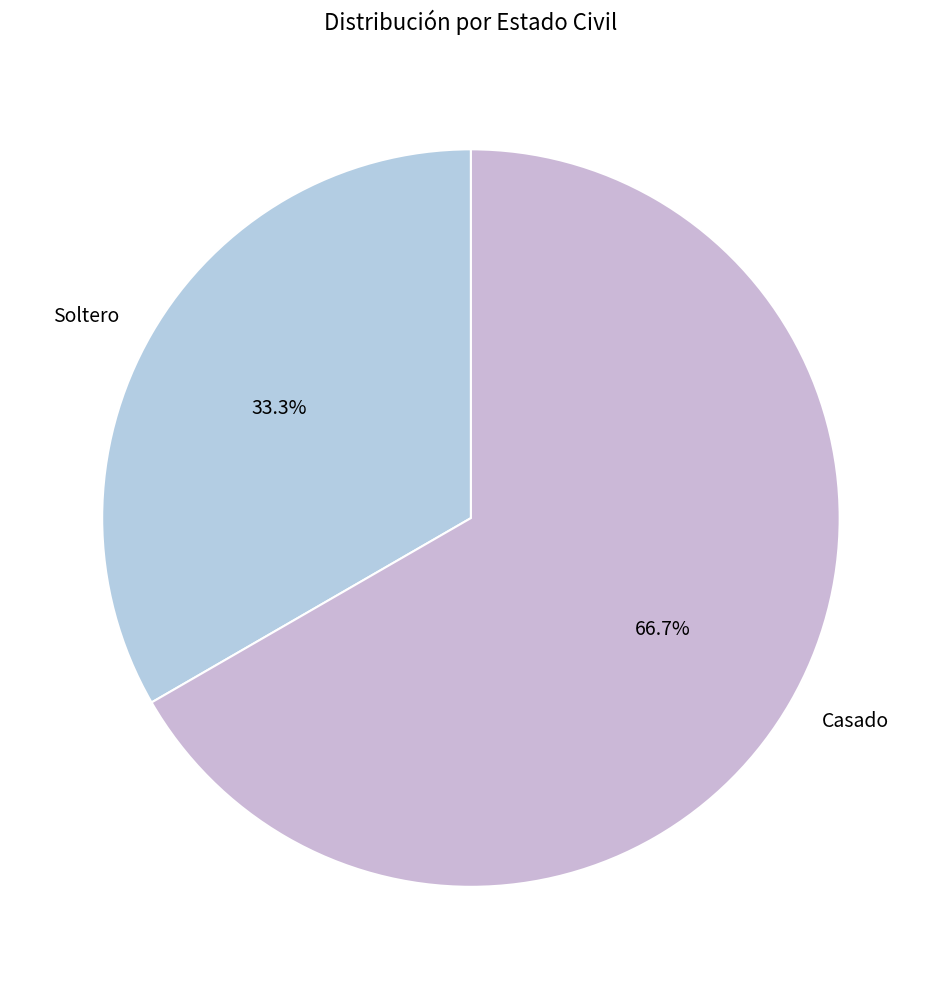

Is the sum of Casado and Soltero greater than half?

Yes